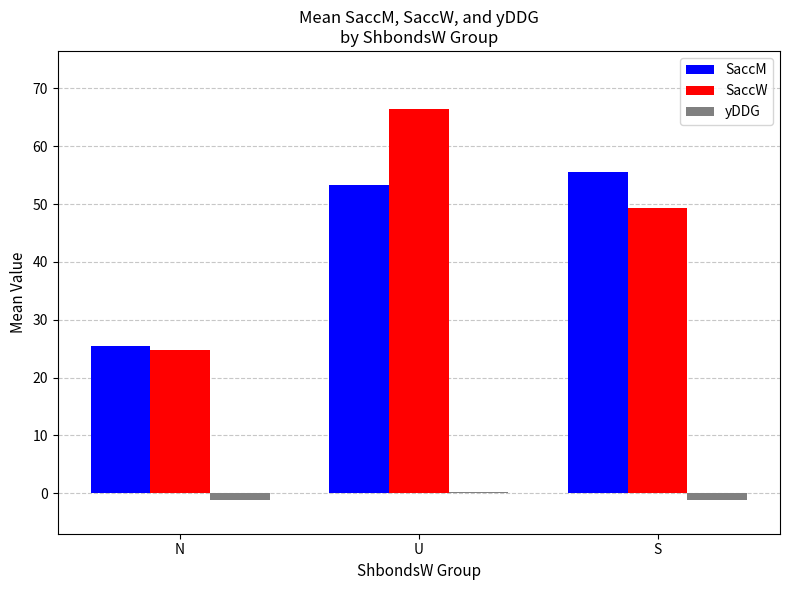

Which series changed the most between U and S?

SaccW